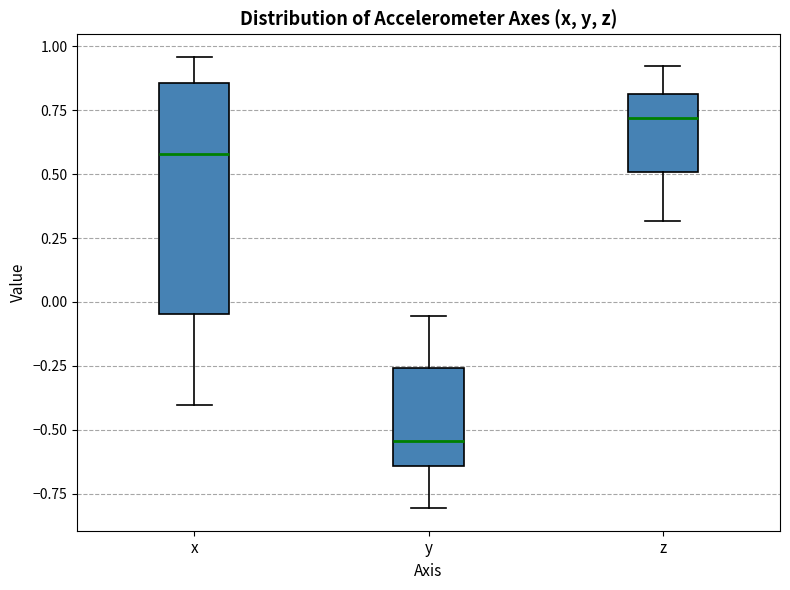

Where does the upper whisker of the box for y end on the y-axis? The values are not printed on the chart, so give them approximately, as read against the axis.

-0.05